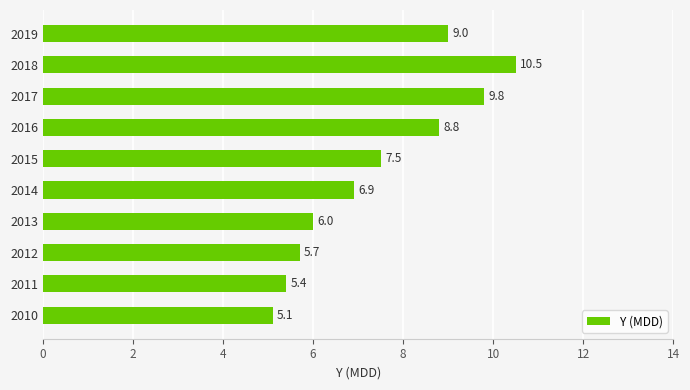

What is the minimum value shown in the chart?

5.1